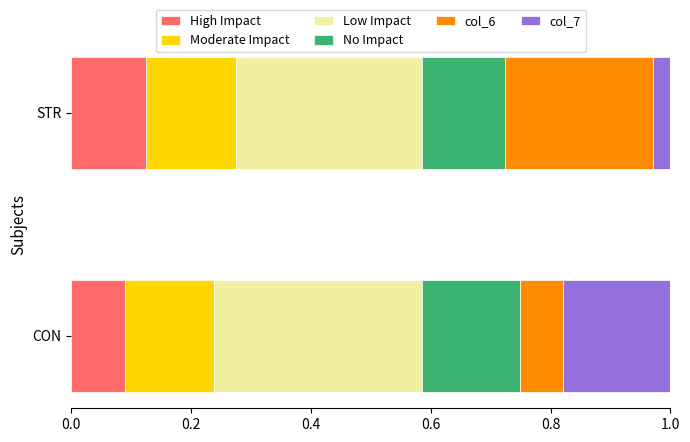

At which label does High Impact reach its minimum?

CON